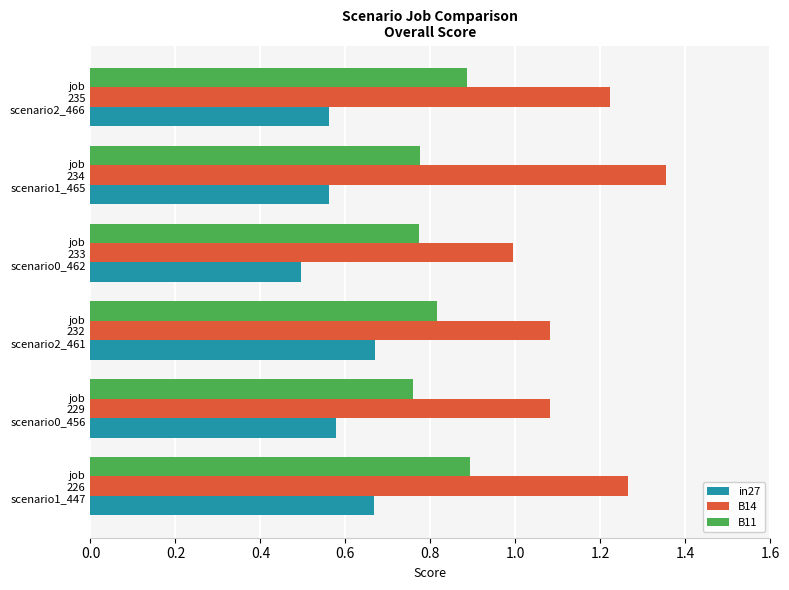

Rank the series by their maximum value, from lowest to highest.

in27, B11, B14